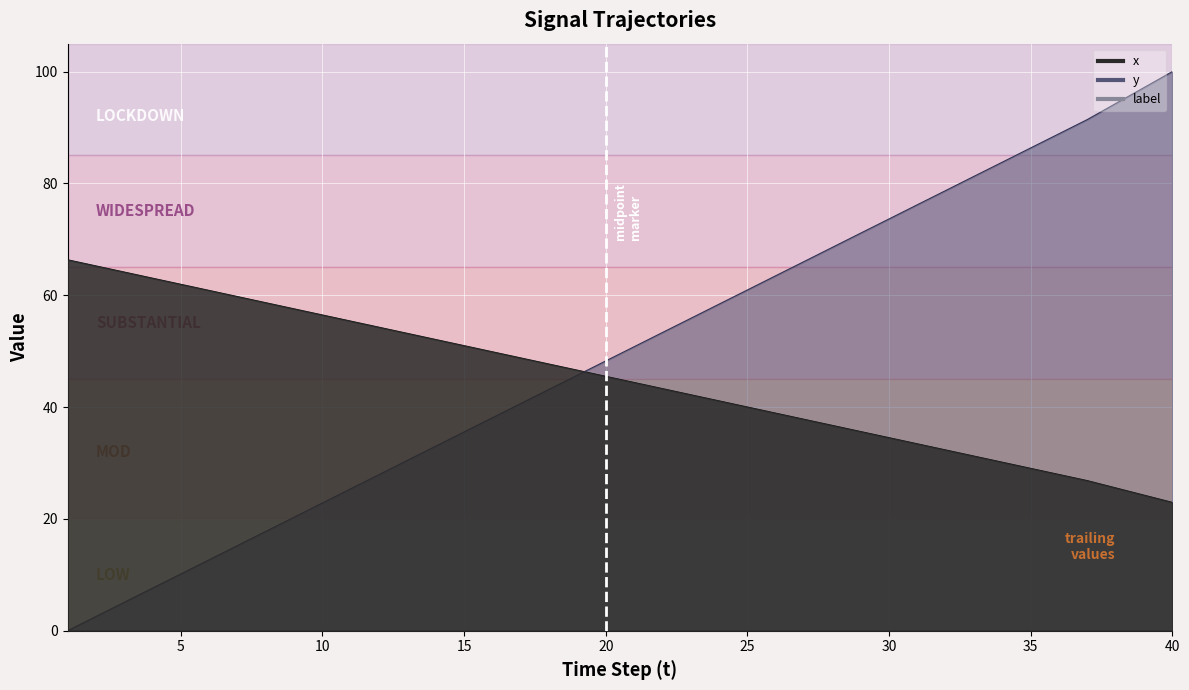

List the series in order of their overall mean, lowest first.

x, y